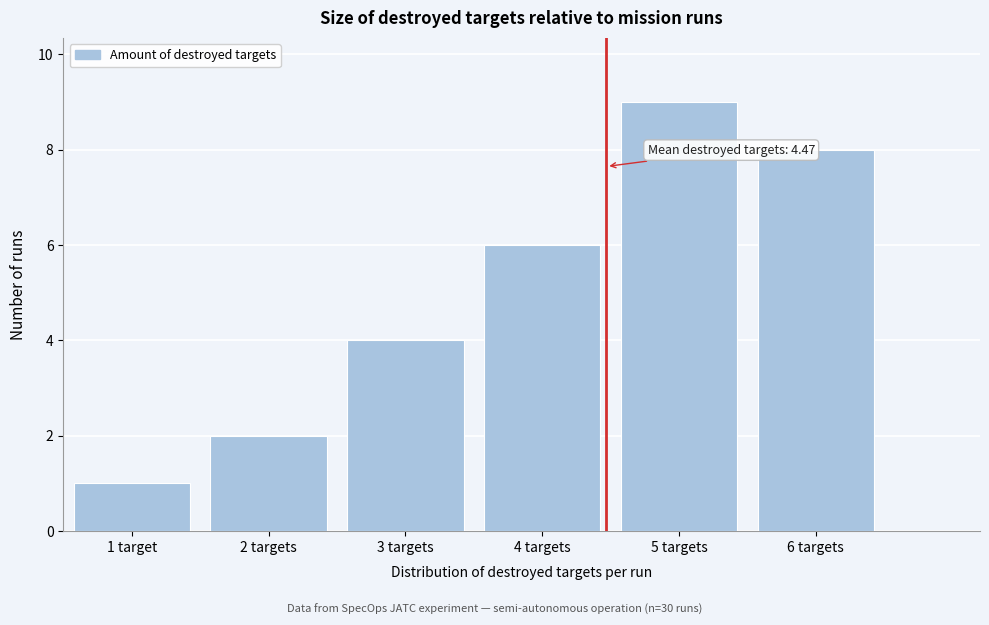

Reading left to right, extract all data points from this chart.

1	2	4	6	9	8